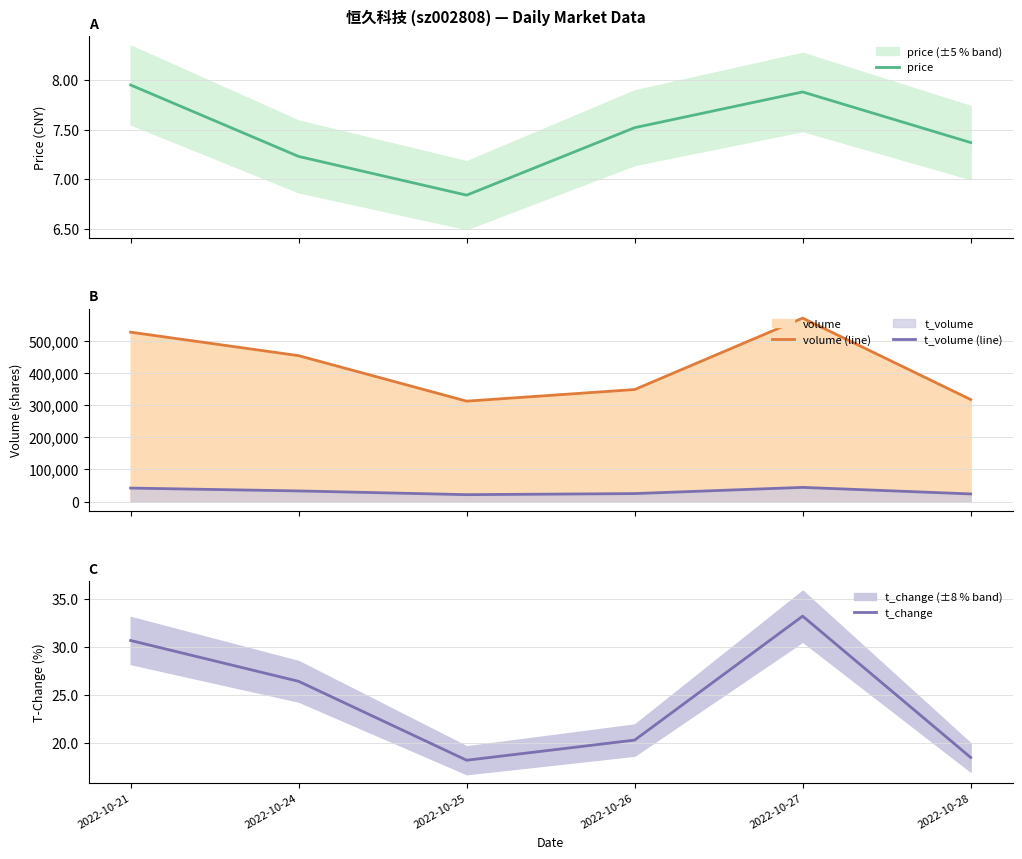

Reading left to right, list all the values displayed in this chart.

price: 8.0	7.2	6.8	7.5	7.9	7.4
volume (line): 526526.0	453515.0	312216.0	348279.0	570212.0	317279.0
t_volume (line): 42158.0	33291.0	21717.0	25048.0	44311.0	24013.0
t_change: 30.7	26.4	18.2	20.3	33.2	18.5